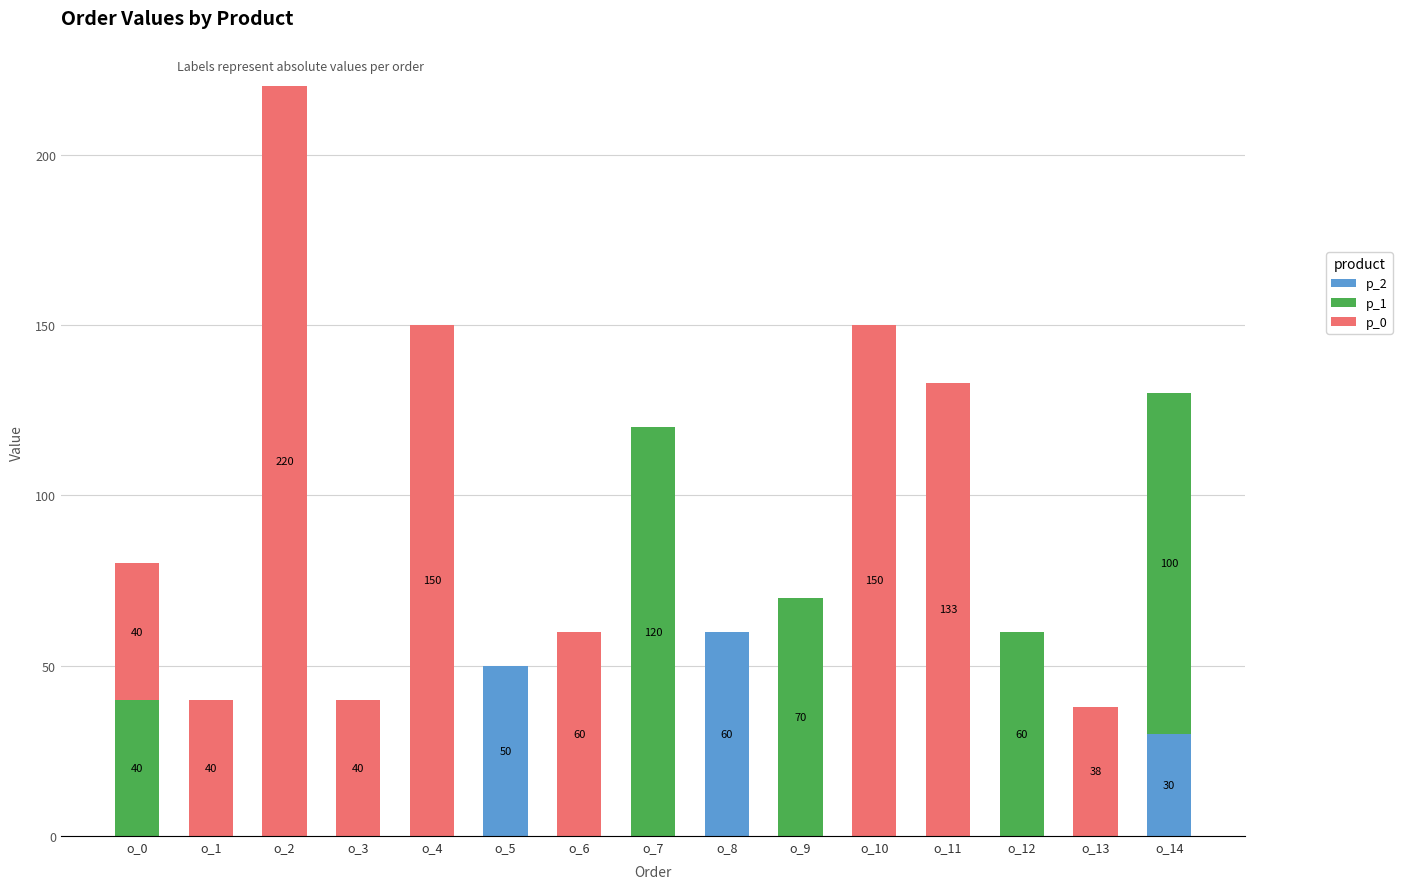

Is it true that p_2 equals 28 at o_11?

False